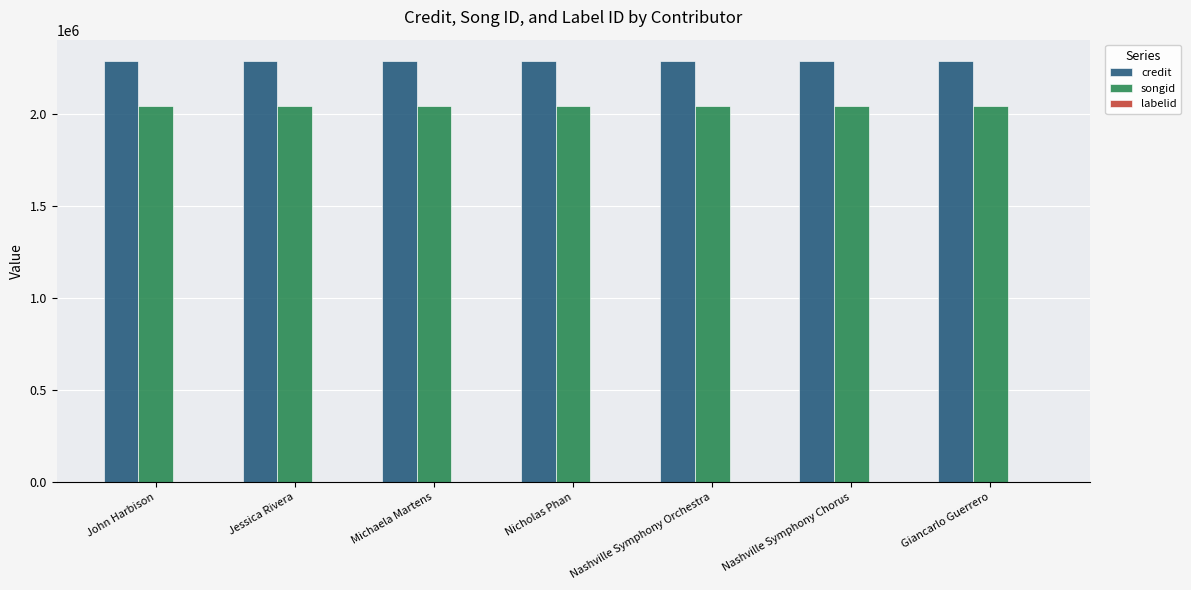

How many groups of bars are there?

7